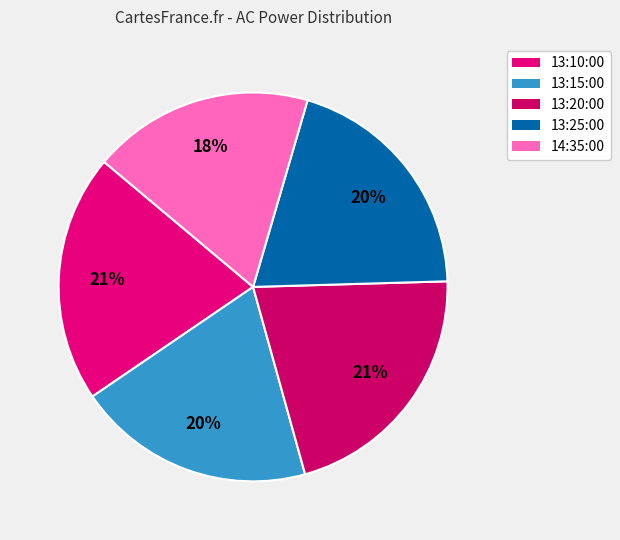

Do 13:10:00 and 14:35:00 together represent more than half of the pie?

No